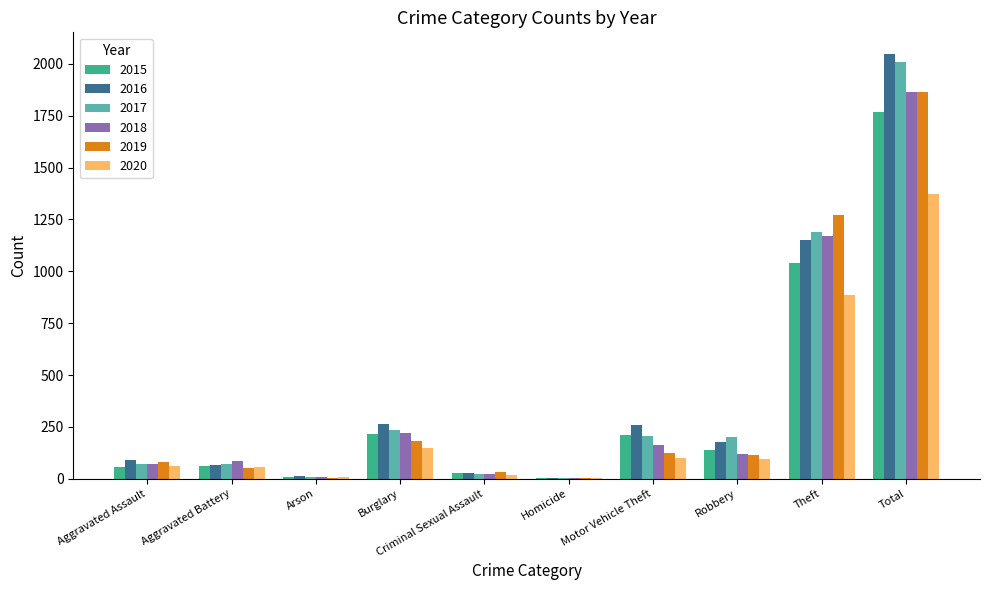

What is the average value of the 2019 series?

373